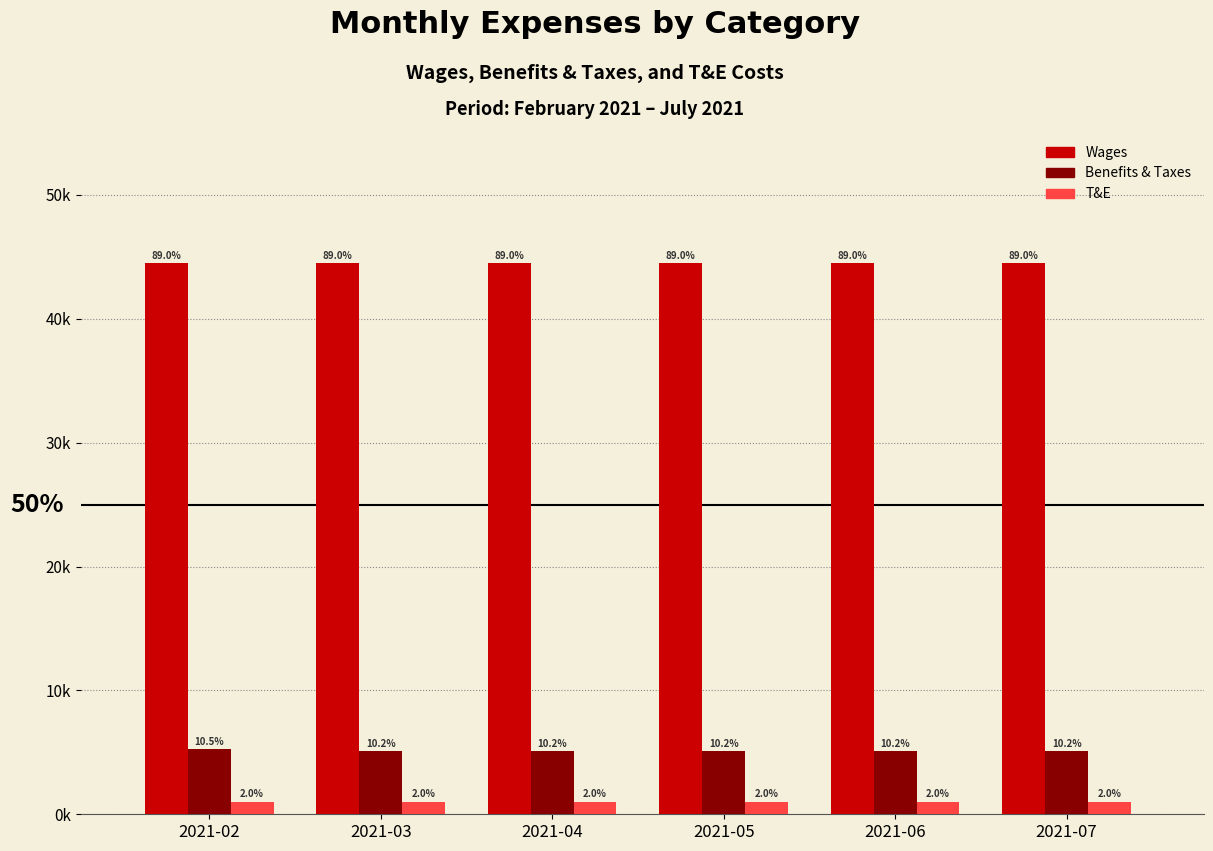

What is the value of the Benefits & Taxes bar at the 5th from the left?

5079.2